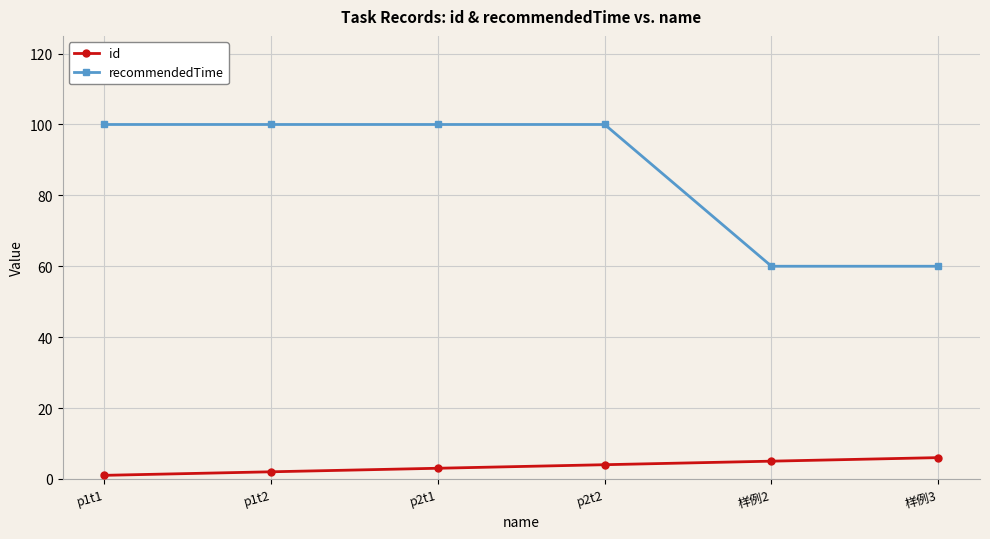

What position from the right is 样例2?

2